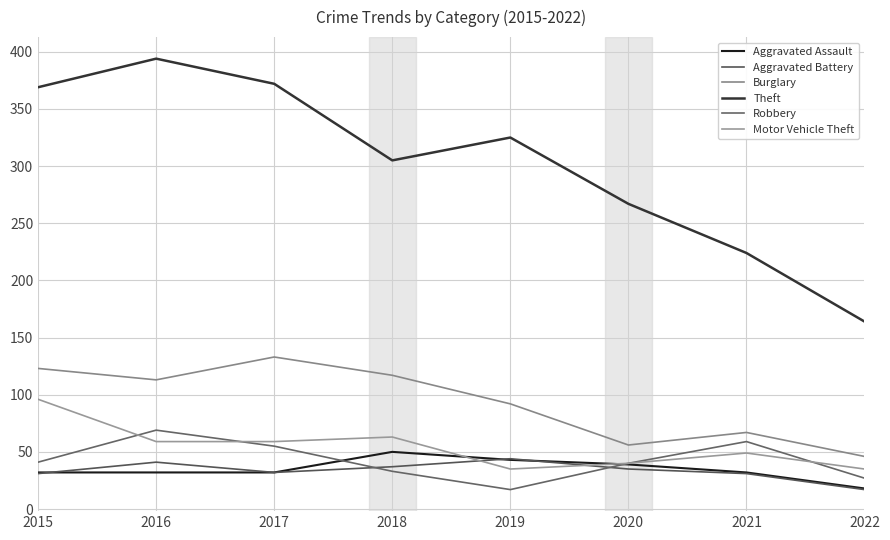

Which series has the widest spread of values?

Theft